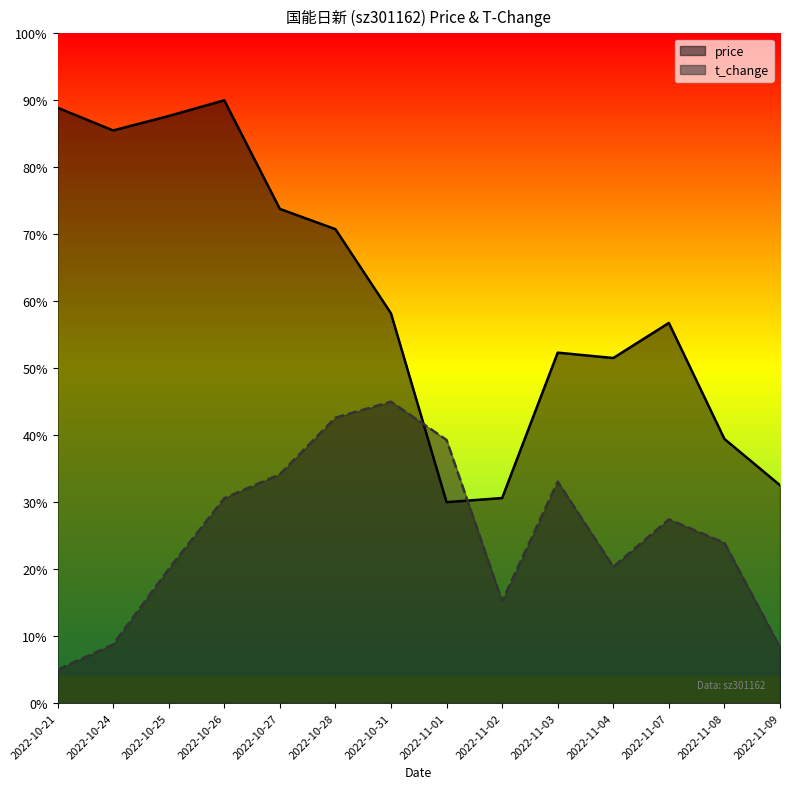

What are all the series names shown in the legend?

price, t_change